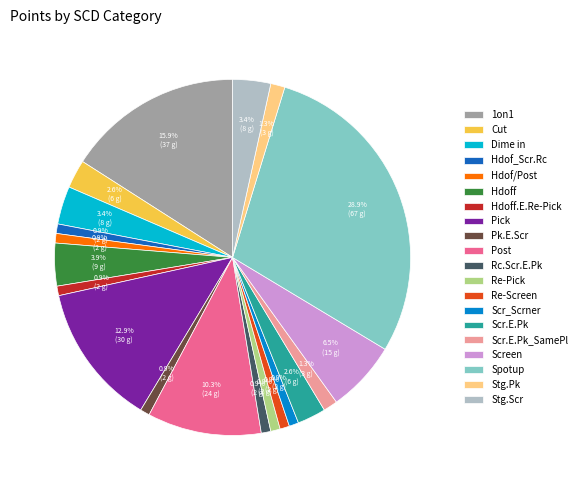

Is Cut the majority of the pie?

No